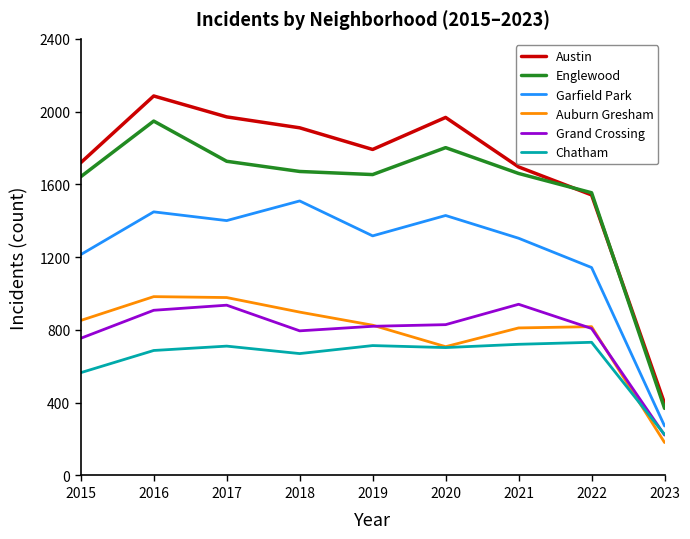

What is the greatest value displayed?

2086